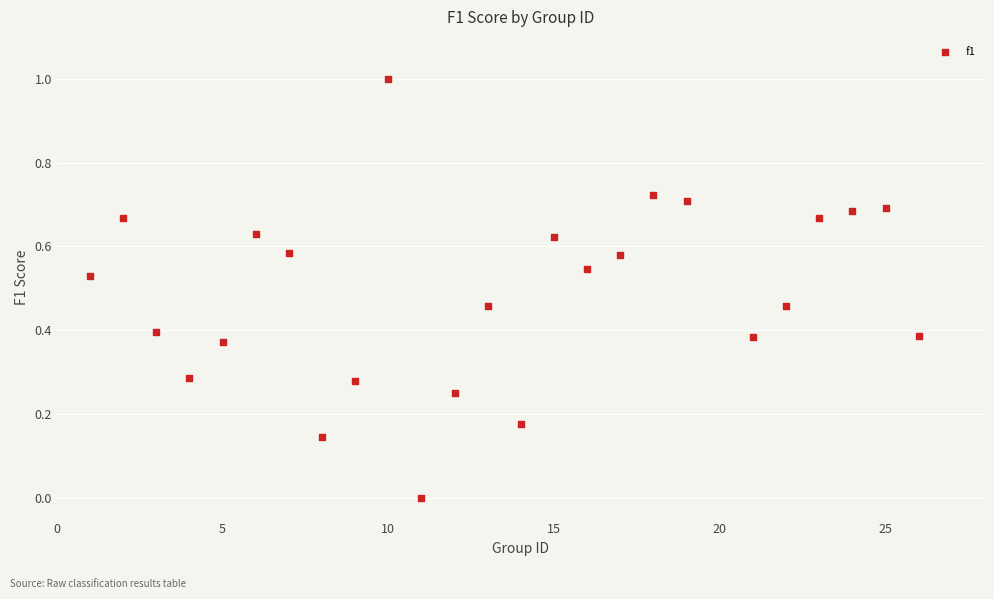

What is the range of Y values (max minus min)?

1.0